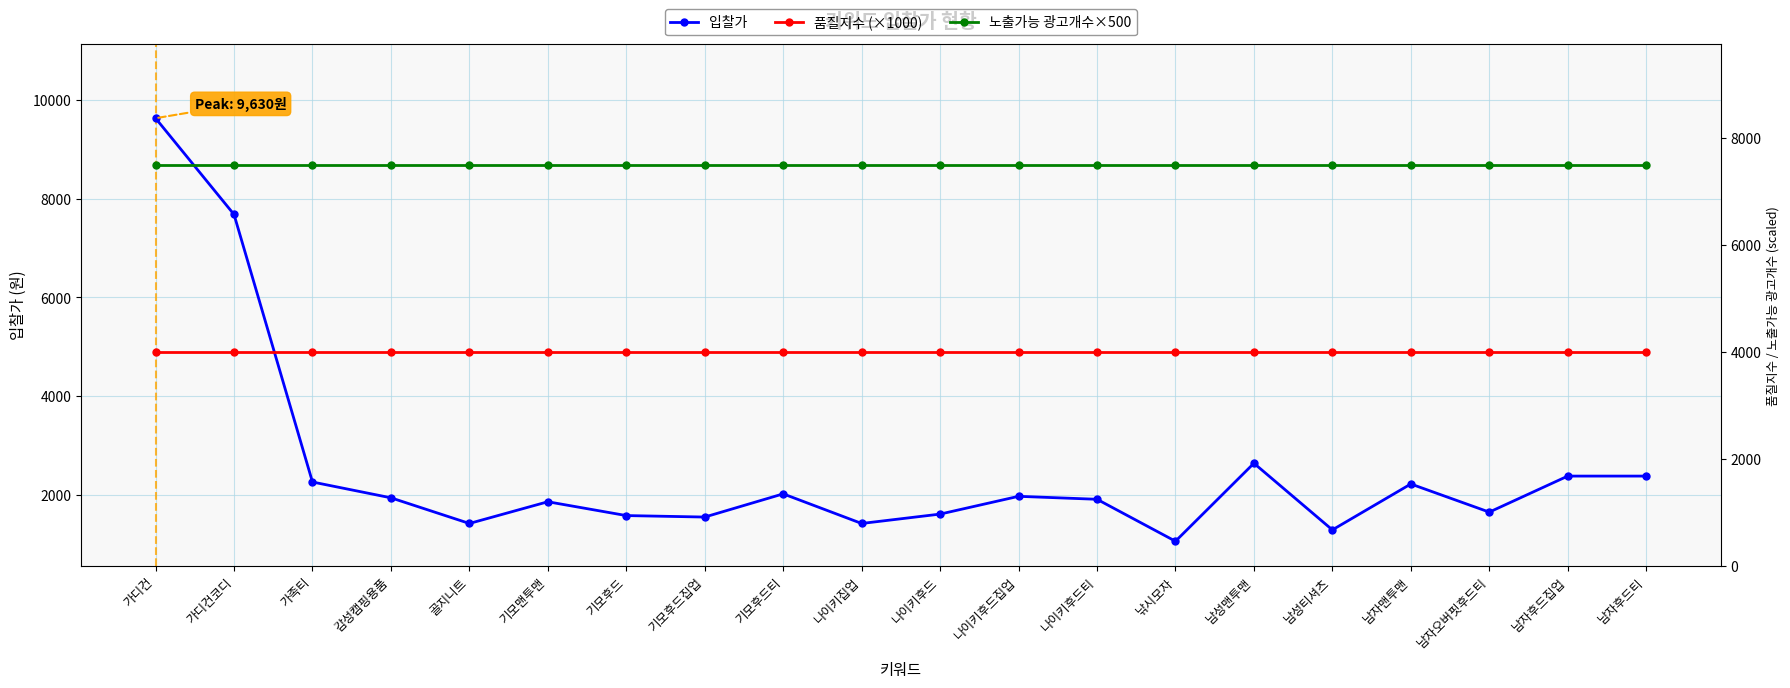

How many lines are shown in the chart?

3